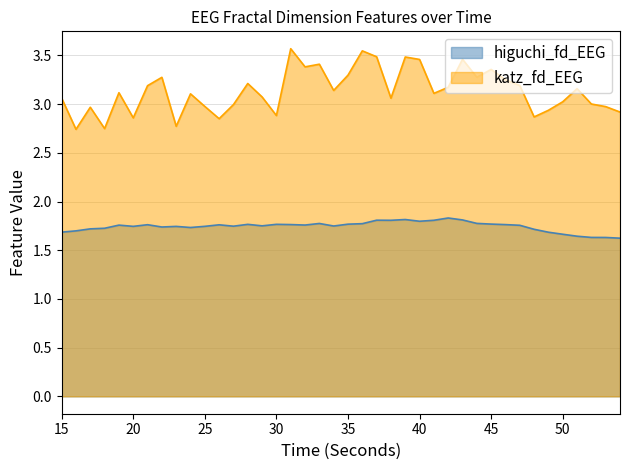

List the series in order of their peak value, highest first.

katz_fd_EEG, higuchi_fd_EEG